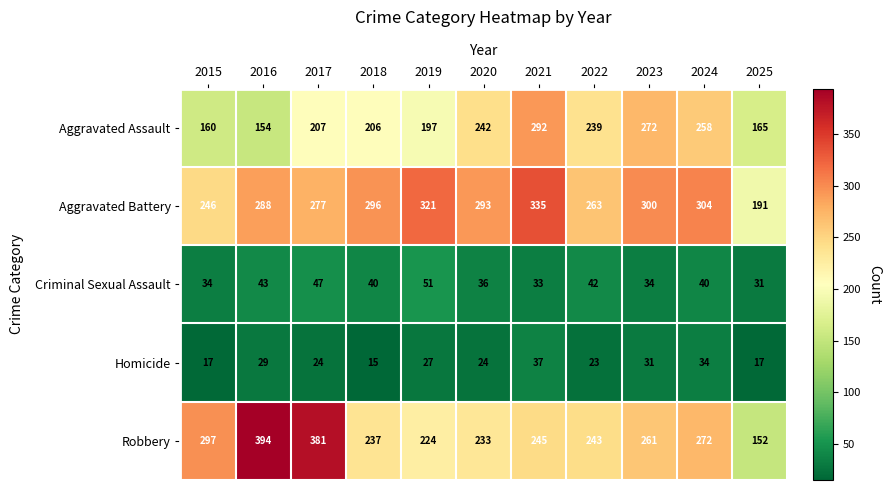

Which label corresponds to the largest value in the chart?

2016